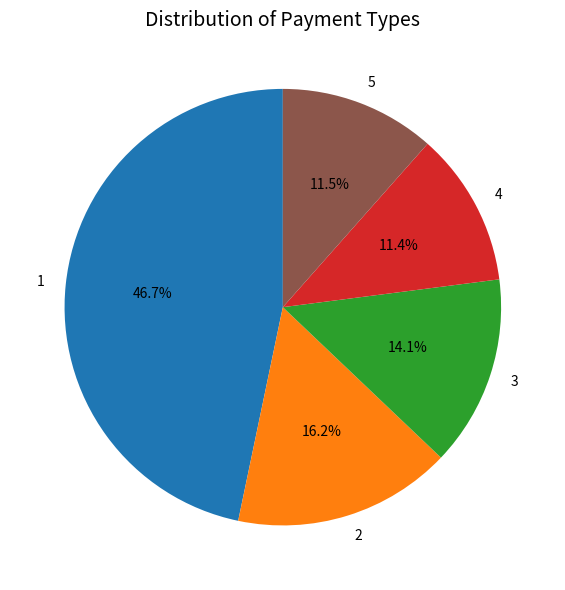

Is there a majority slice in this chart?

No